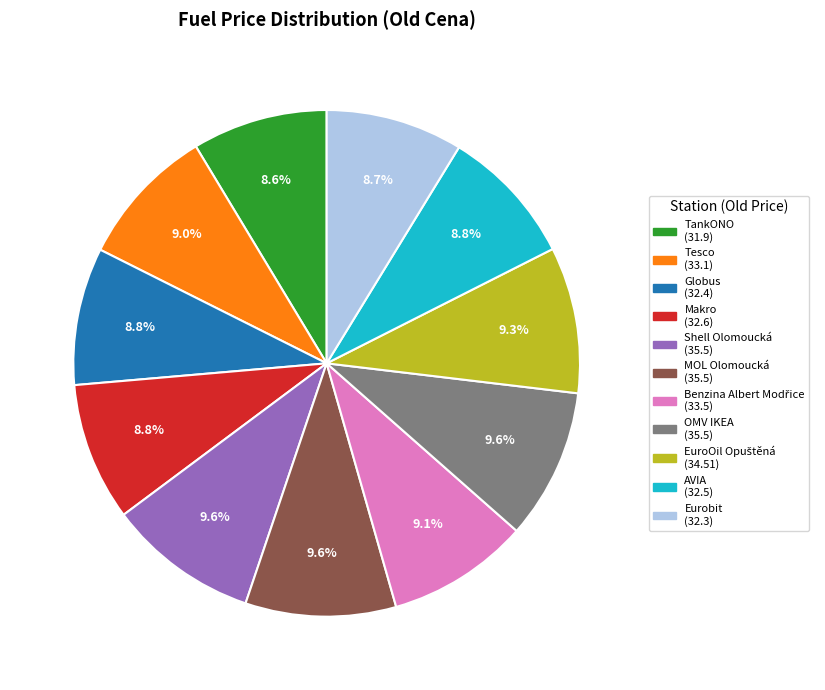

To the nearest percent, what portion does Makro represent?

9%